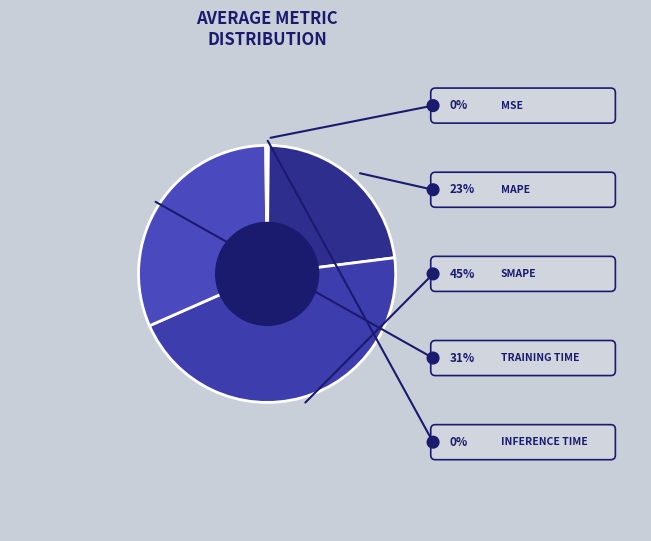

Count the number of slices in the pie.

5